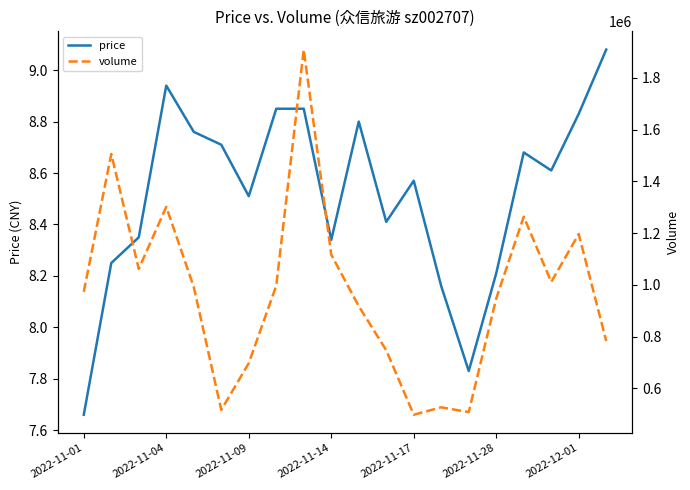

True or false: volume and price intersect in this chart.

False